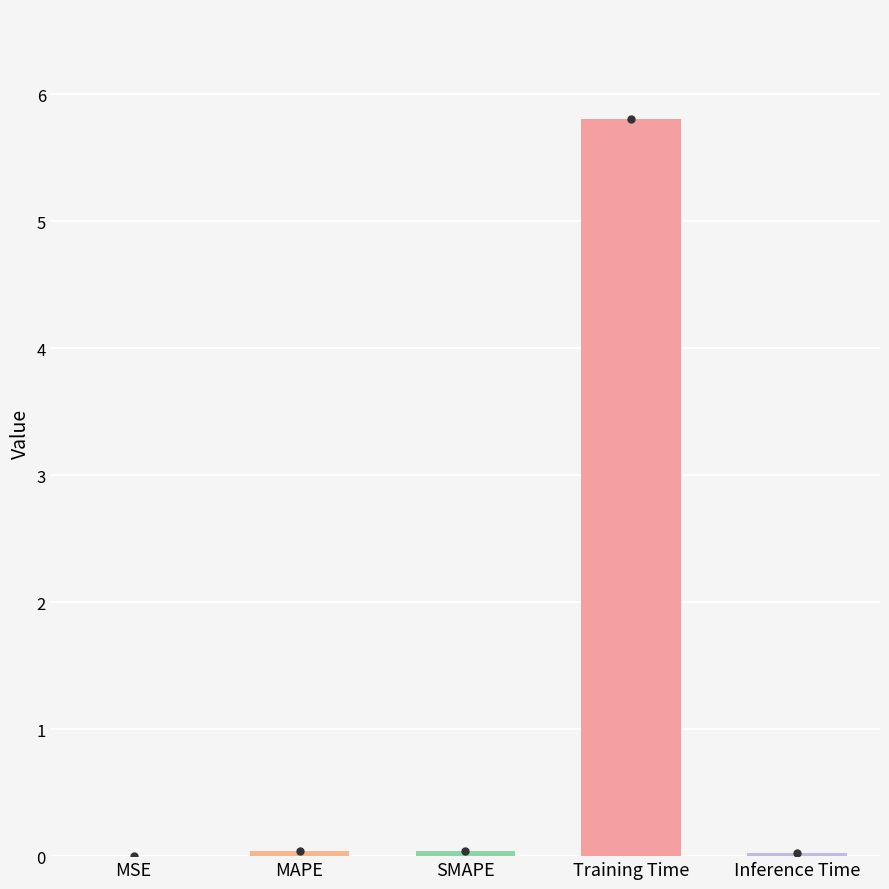

What is the maximum value shown in the chart?

5.8